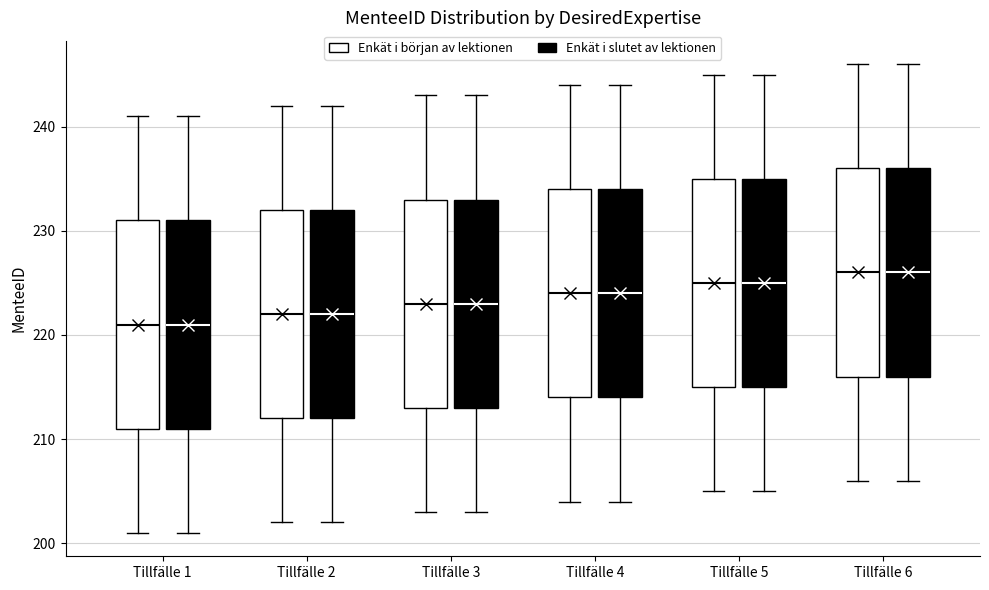

Reading left to right, read every box against the y-axis: the position of its median line, the range the box covers, and the ends of its whiskers. The values are not printed on the chart, so give them approximately, as read against the axis.

Tillfälle 1 (Enkät i början av lektionen): median 221, box 211 to 231, whiskers 201 to 241
Tillfälle 1 (Enkät i slutet av lektionen): median 221, box 211 to 231, whiskers 201 to 241
Tillfälle 2 (Enkät i början av lektionen): median 222, box 212 to 232, whiskers 202 to 242
Tillfälle 2 (Enkät i slutet av lektionen): median 222, box 212 to 232, whiskers 202 to 242
Tillfälle 3 (Enkät i början av lektionen): median 223, box 213 to 233, whiskers 203 to 243
Tillfälle 3 (Enkät i slutet av lektionen): median 223, box 213 to 233, whiskers 203 to 243
Tillfälle 4 (Enkät i början av lektionen): median 224, box 214 to 234, whiskers 204 to 244
Tillfälle 4 (Enkät i slutet av lektionen): median 224, box 214 to 234, whiskers 204 to 244
Tillfälle 5 (Enkät i början av lektionen): median 225, box 215 to 235, whiskers 205 to 245
Tillfälle 5 (Enkät i slutet av lektionen): median 225, box 215 to 235, whiskers 205 to 245
Tillfälle 6 (Enkät i början av lektionen): median 226, box 216 to 236, whiskers 206 to 246
Tillfälle 6 (Enkät i slutet av lektionen): median 226, box 216 to 236, whiskers 206 to 246